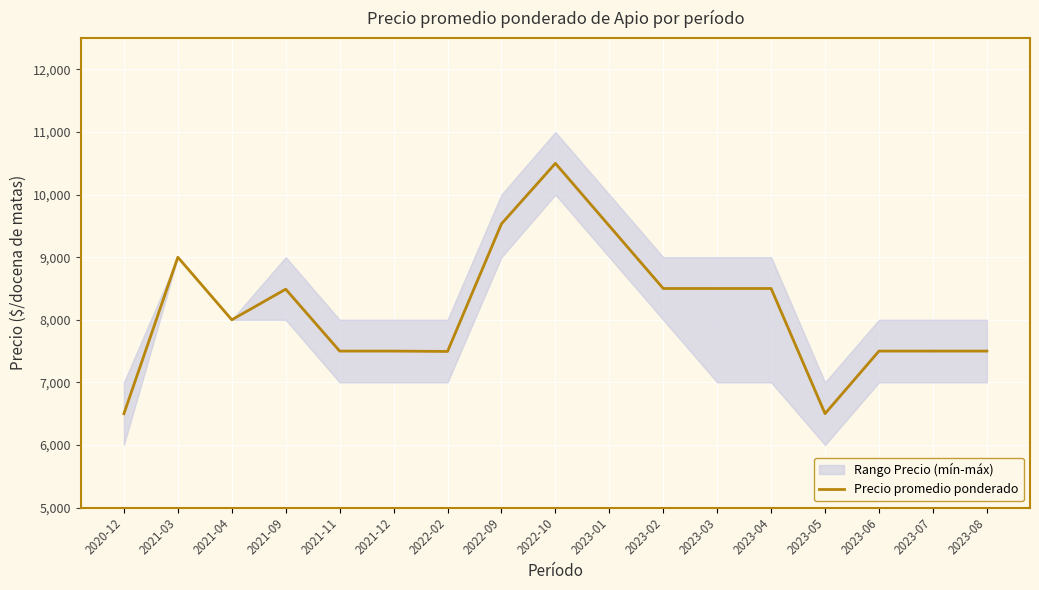

Reading left to right, extract all data points from this chart.

6500	9000	8000	8489	7500	7500	7494	9533	10500	9500	8500	8500	8500	6500	7500	7500	7500